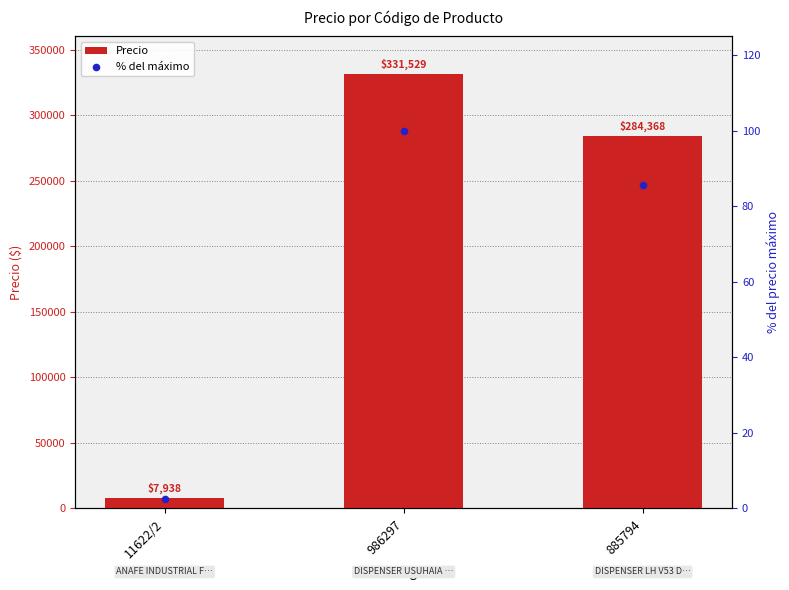

What is the total value across all series at 986297?

331628.9